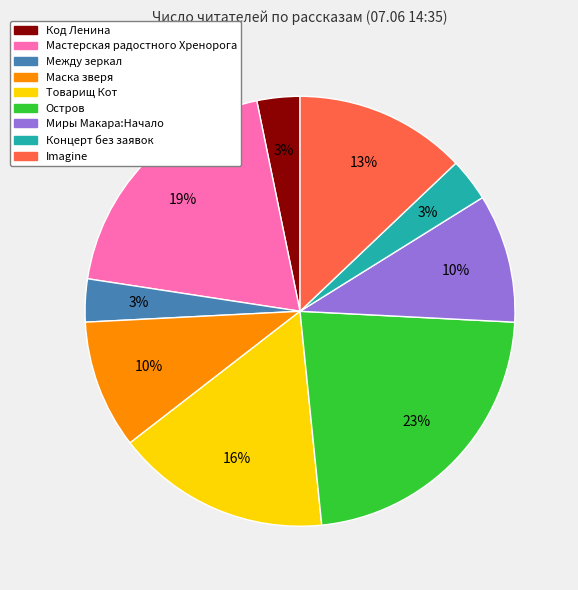

To the nearest percent, what is the average slice percentage?

11%